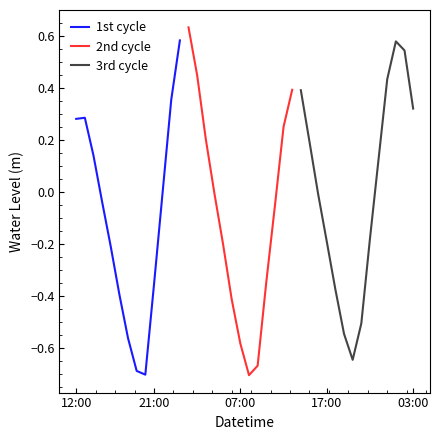

What is the average value?

-0.1